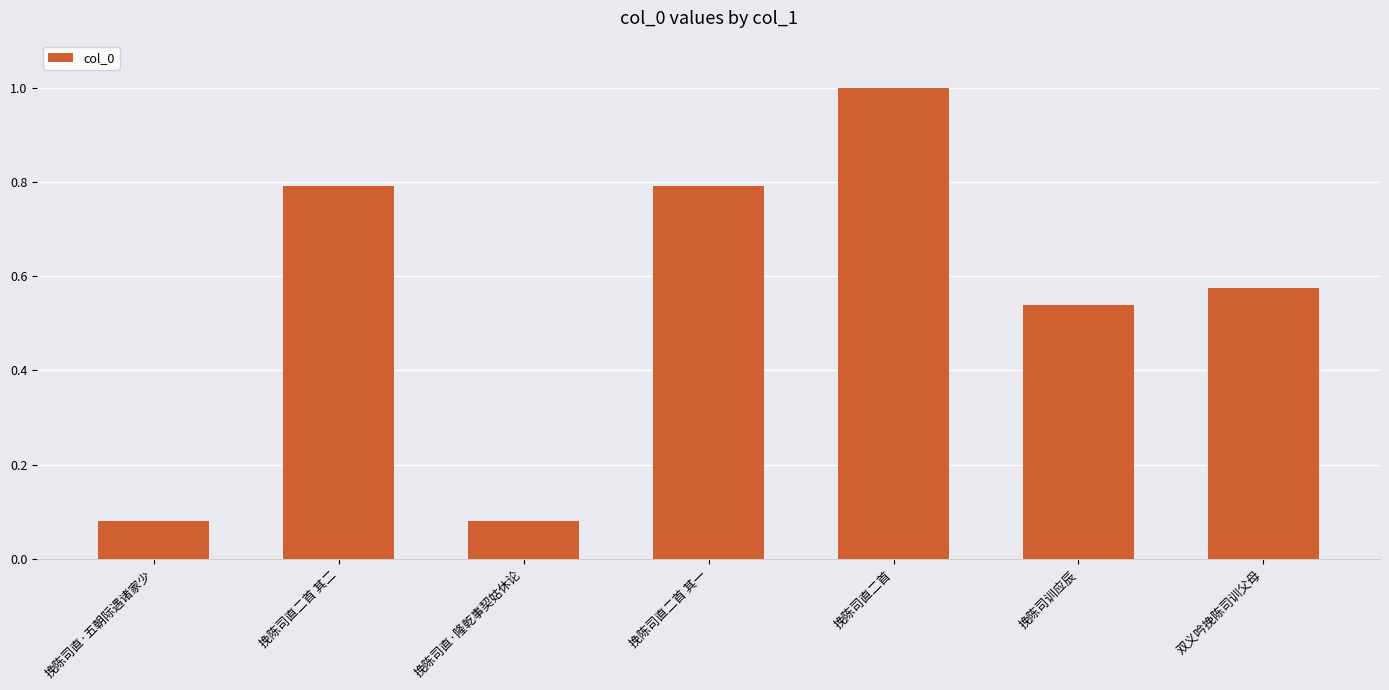

What is the difference between the second highest and second lowest values?

0.7